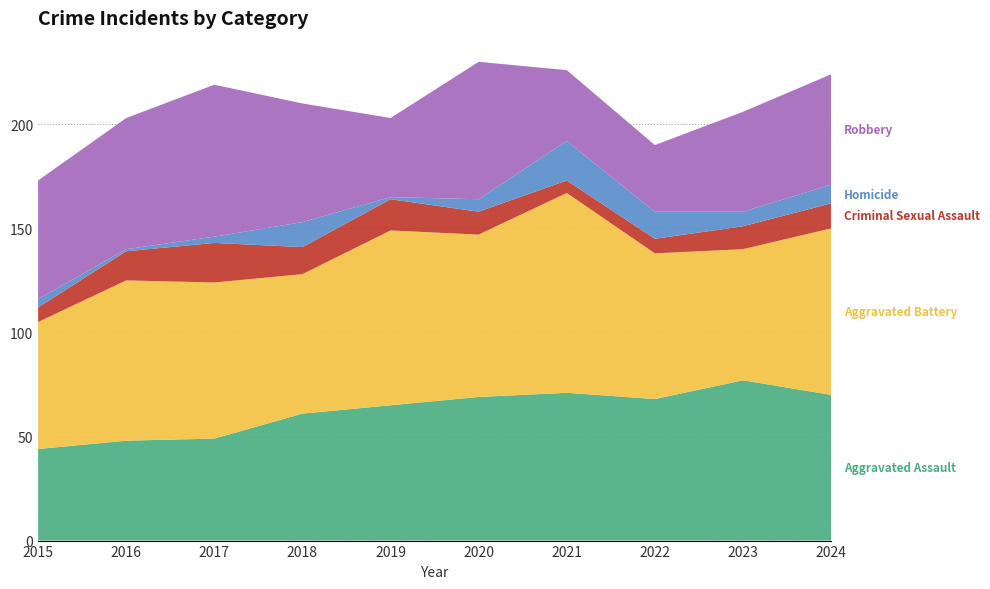

Reading right to left, extract all data points from this chart.

Aggravated Assault: 2024=70	2023=77	2022=68	2021=71	2020=69	2019=65	2018=61	2017=49	2016=48	2015=44
Aggravated Battery: 2024=80	2023=63	2022=70	2021=96	2020=78	2019=84	2018=67	2017=75	2016=77	2015=61
Criminal Sexual Assault: 2024=12	2023=11	2022=7	2021=6	2020=11	2019=15	2018=13	2017=19	2016=14	2015=7
Homicide: 2024=9	2023=7	2022=13	2021=19	2020=6	2019=1	2018=12	2017=3	2016=1	2015=4
Robbery: 2024=53	2023=48	2022=32	2021=34	2020=66	2019=38	2018=57	2017=73	2016=63	2015=57